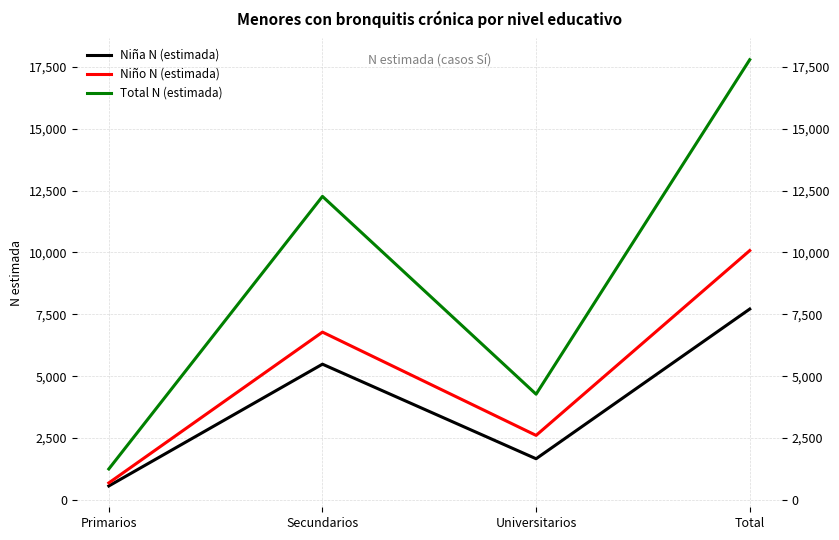

What is the sum of all Total N (estimada) values?

35582